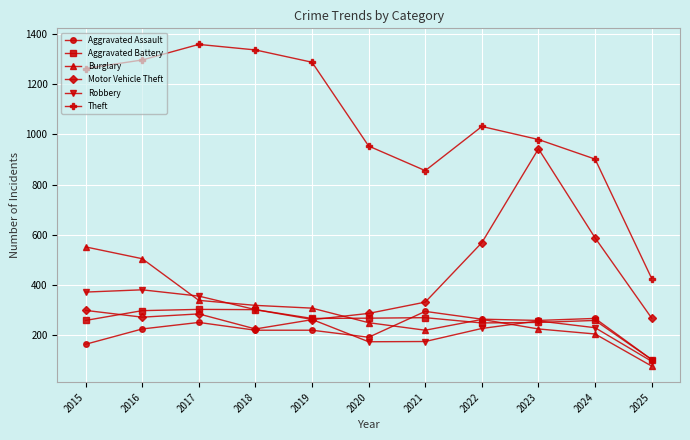

What is the total value across all series at 2020?

2125